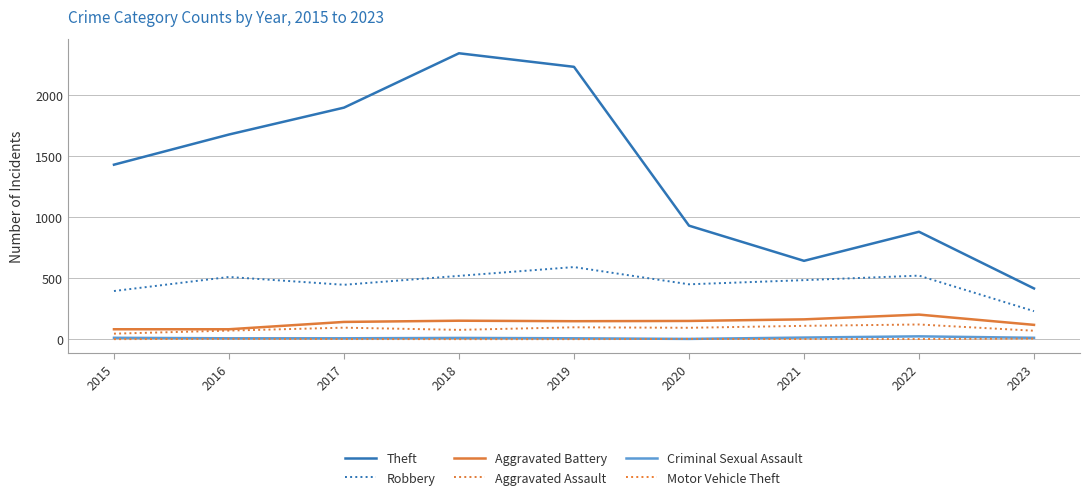

Reading left to right, list all the values displayed in this chart.

Theft: 2015=1429	2016=1676	2017=1896	2018=2341	2019=2230	2020=930	2021=642	2022=880	2023=416
Robbery: 2015=395	2016=510	2017=446	2018=519	2019=591	2020=450	2021=484	2022=521	2023=230
Aggravated Battery: 2015=82	2016=82	2017=142	2018=152	2019=148	2020=150	2021=163	2022=202	2023=118
Aggravated Assault: 2015=46	2016=71	2017=95	2018=77	2019=98	2020=94	2021=110	2022=121	2023=70
Criminal Sexual Assault: 2015=12	2016=8	2017=8	2018=11	2019=8	2020=3	2021=14	2022=24	2023=12
Motor Vehicle Theft: 2015=1	2016=4	2017=2	2018=1	2019=1	2020=3	2021=2	2022=2	2023=6